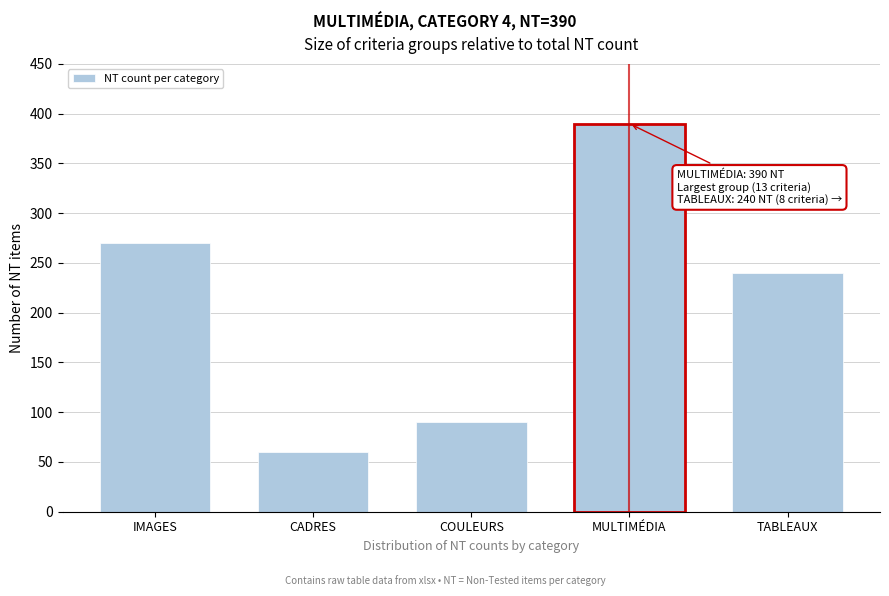

Reading left to right, extract all data points from this chart.

270	60	90	390	240